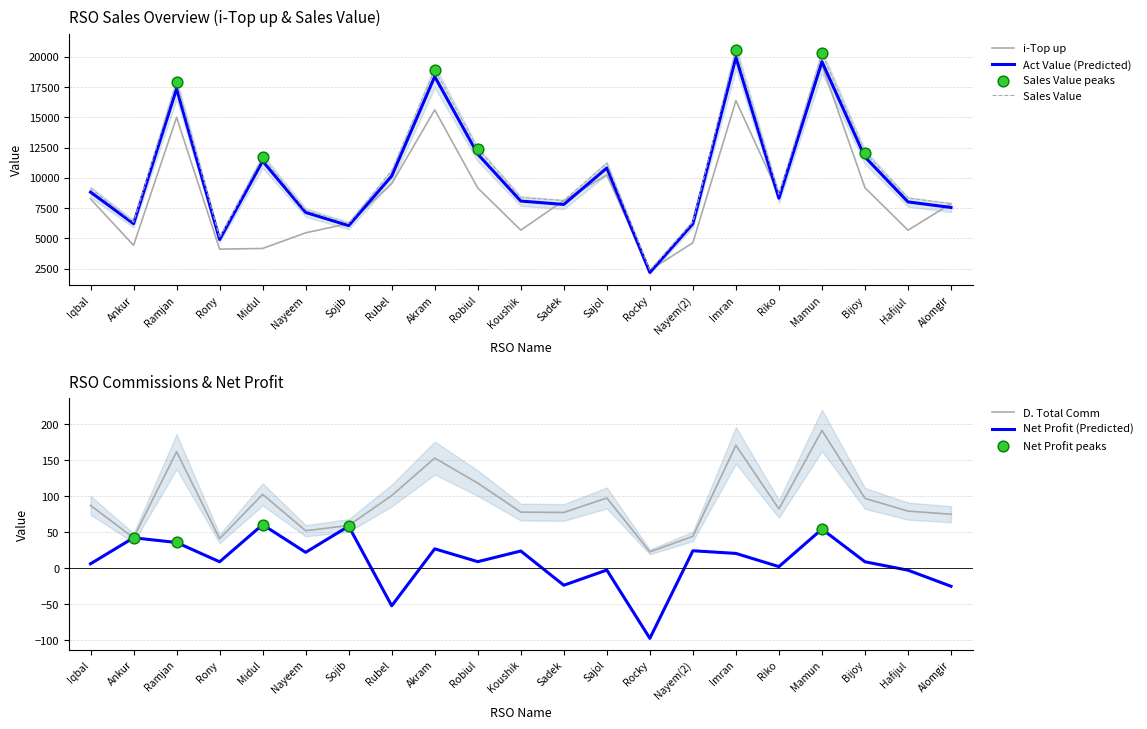

Which series contains the lowest Y value?

Net Profit